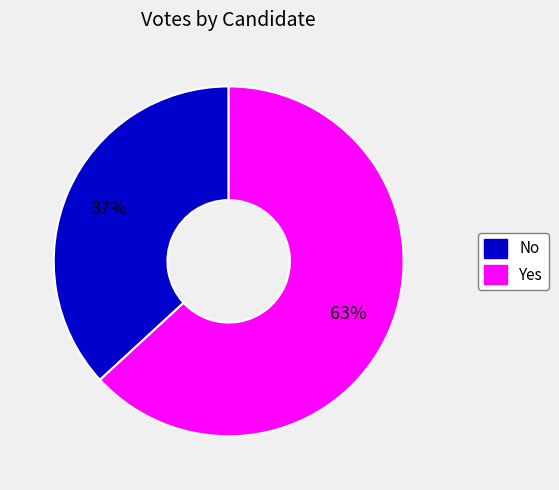

To the nearest percent, what is the average slice percentage?

50%